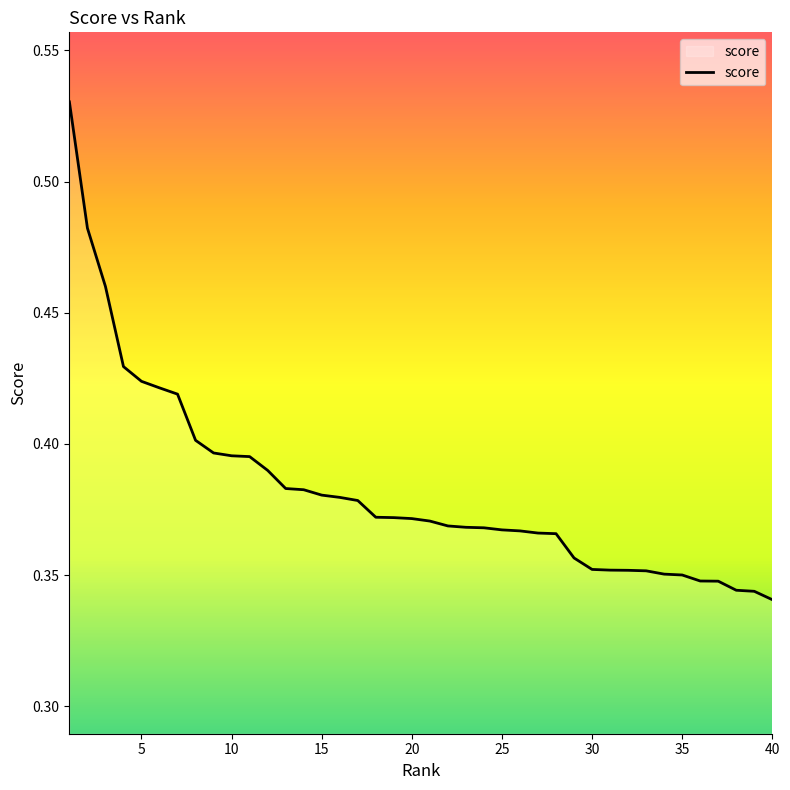

List the labels in order of value, smallest first.

40, 39, 38, 37, 36, 35, 34, 33, 32, 31, 30, 29, 28, 27, 26, 25, 24, 23, 22, 21, 20, 19, 18, 17, 16, 15, 14, 13, 12, 11, 10, 9, 8, 7, 6, 5, 4, 3, 2, 1